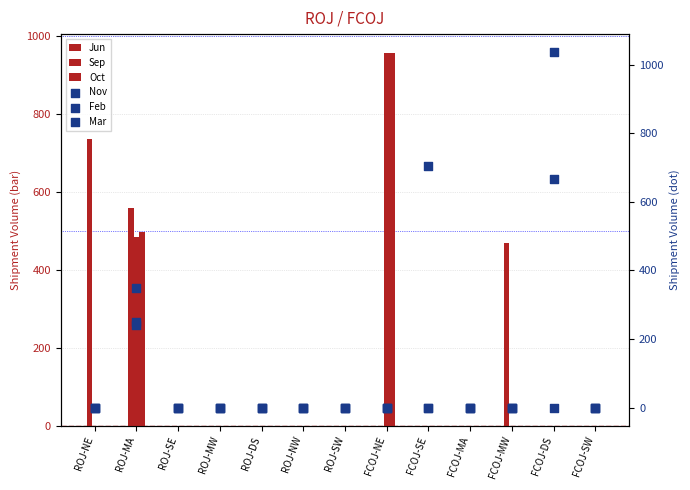

At how many categories does at least one series exceed 727?

3